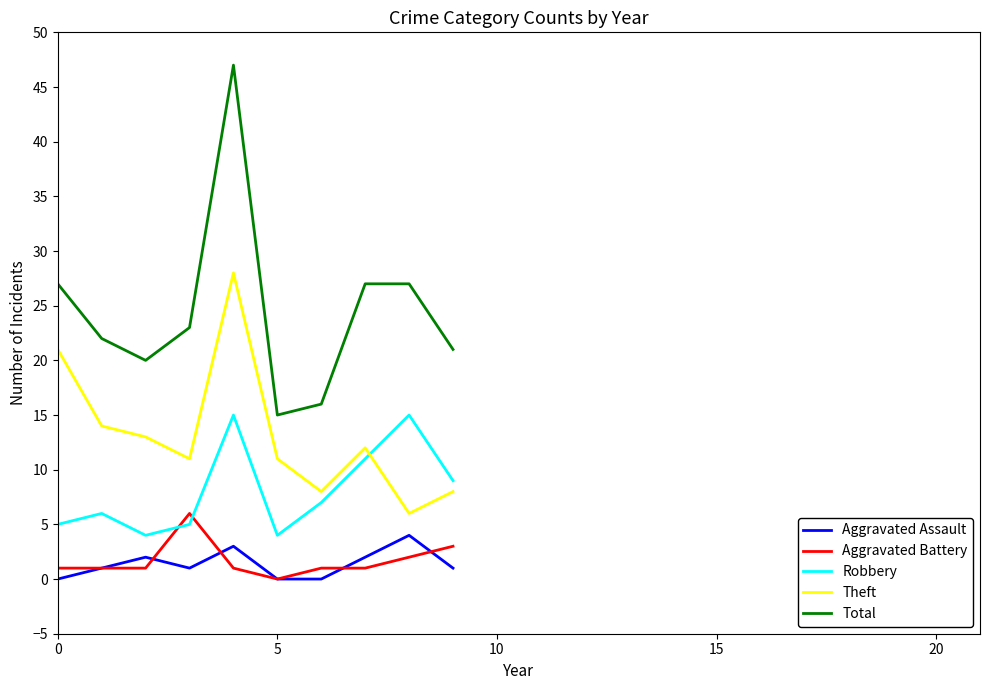

Which series has the largest total across all categories?

Total